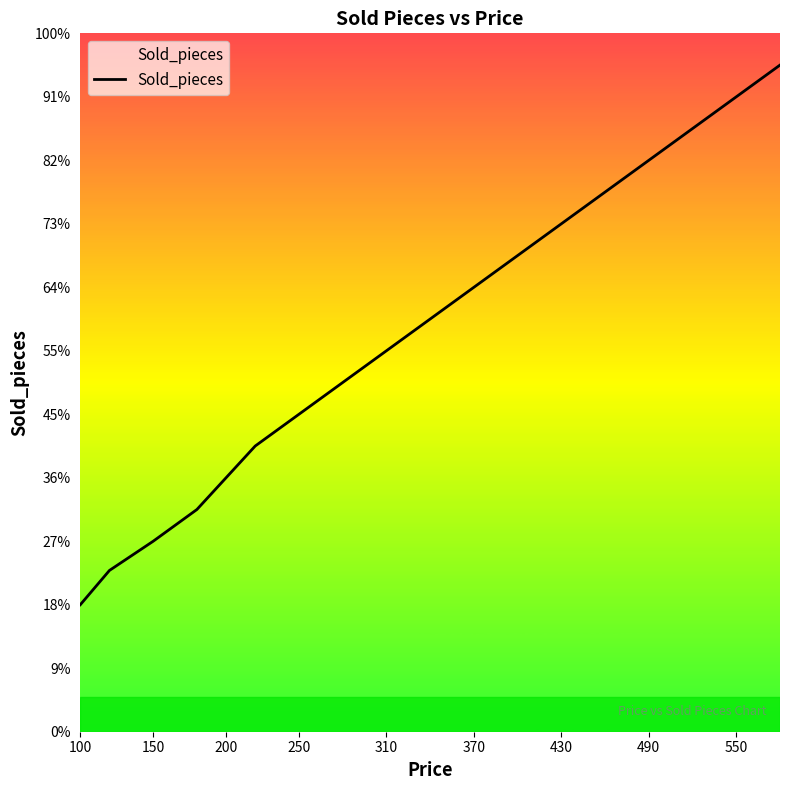

Does the chart have visible grid lines?

No